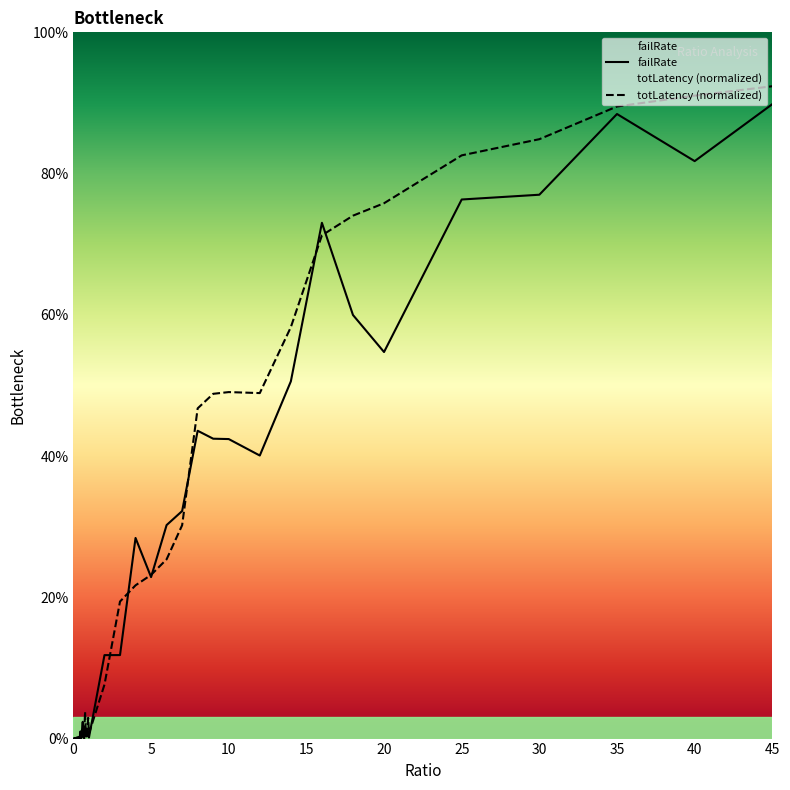

What are all the series names shown in the legend?

failRate, totLatency